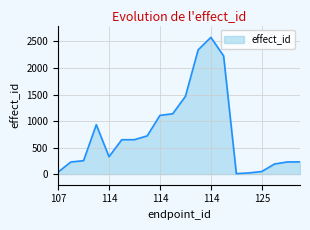

What is the average value?

769